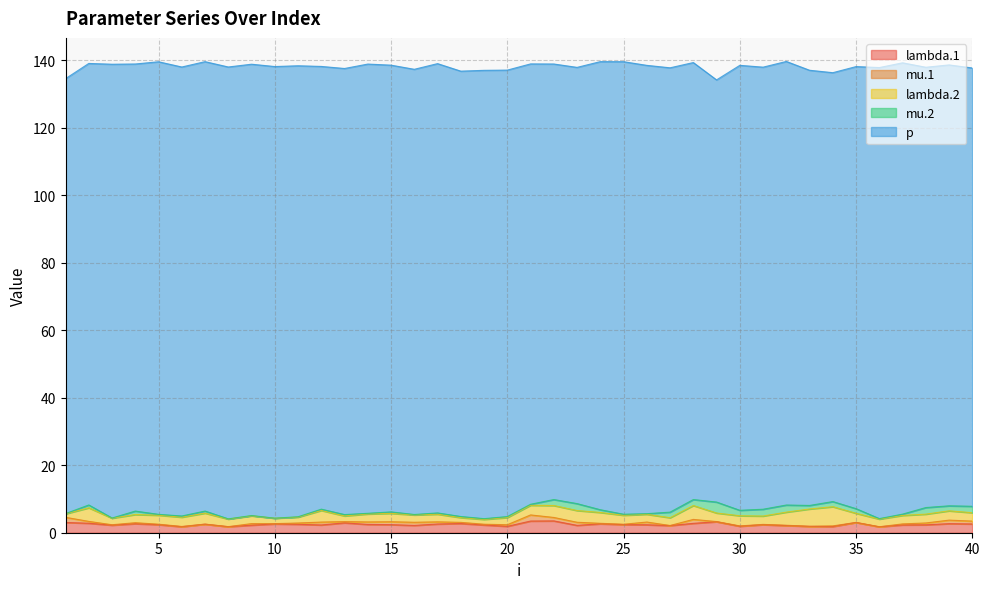

Where is the first local maximum for lambda.2?

2